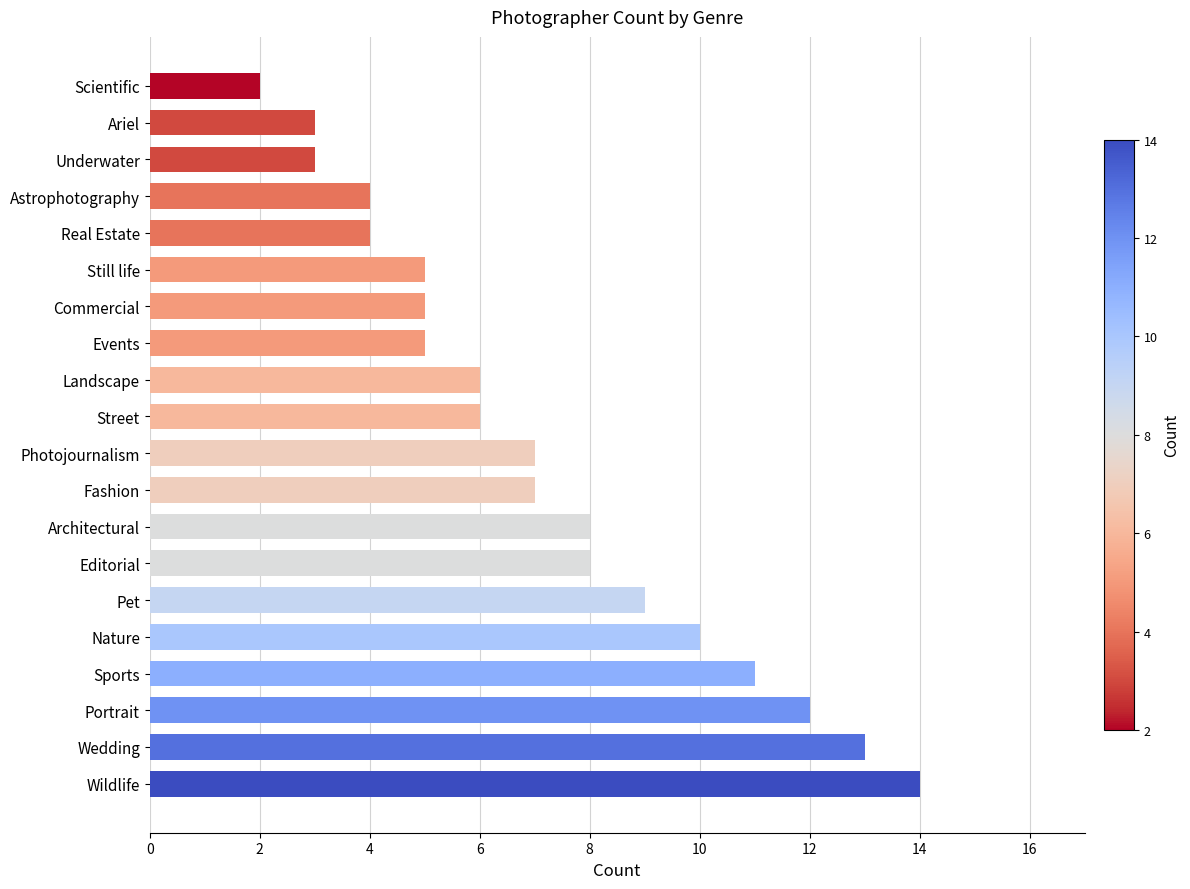

What is the maximum value shown in the chart?

14